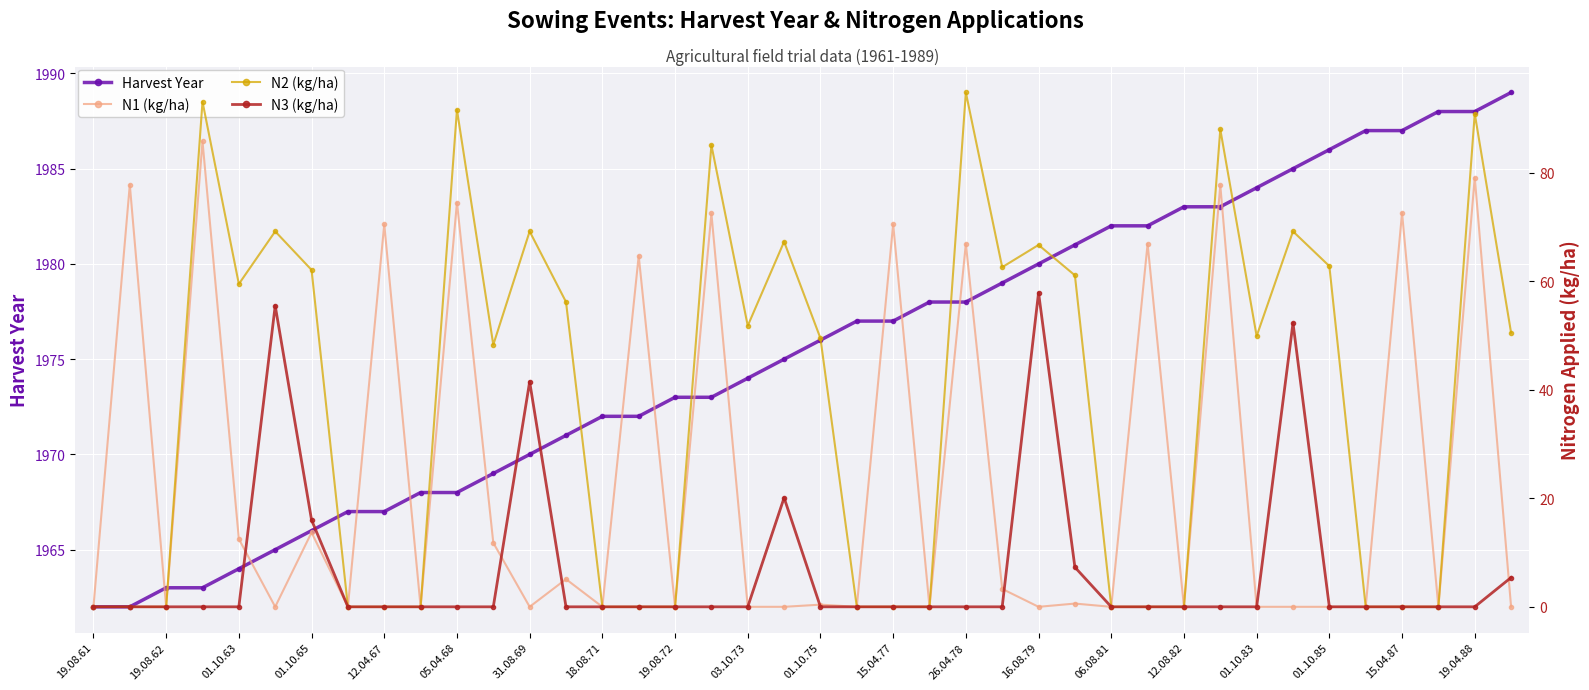

Is it true that Harvest Year equals 3566.9 at 01.10.85?

False